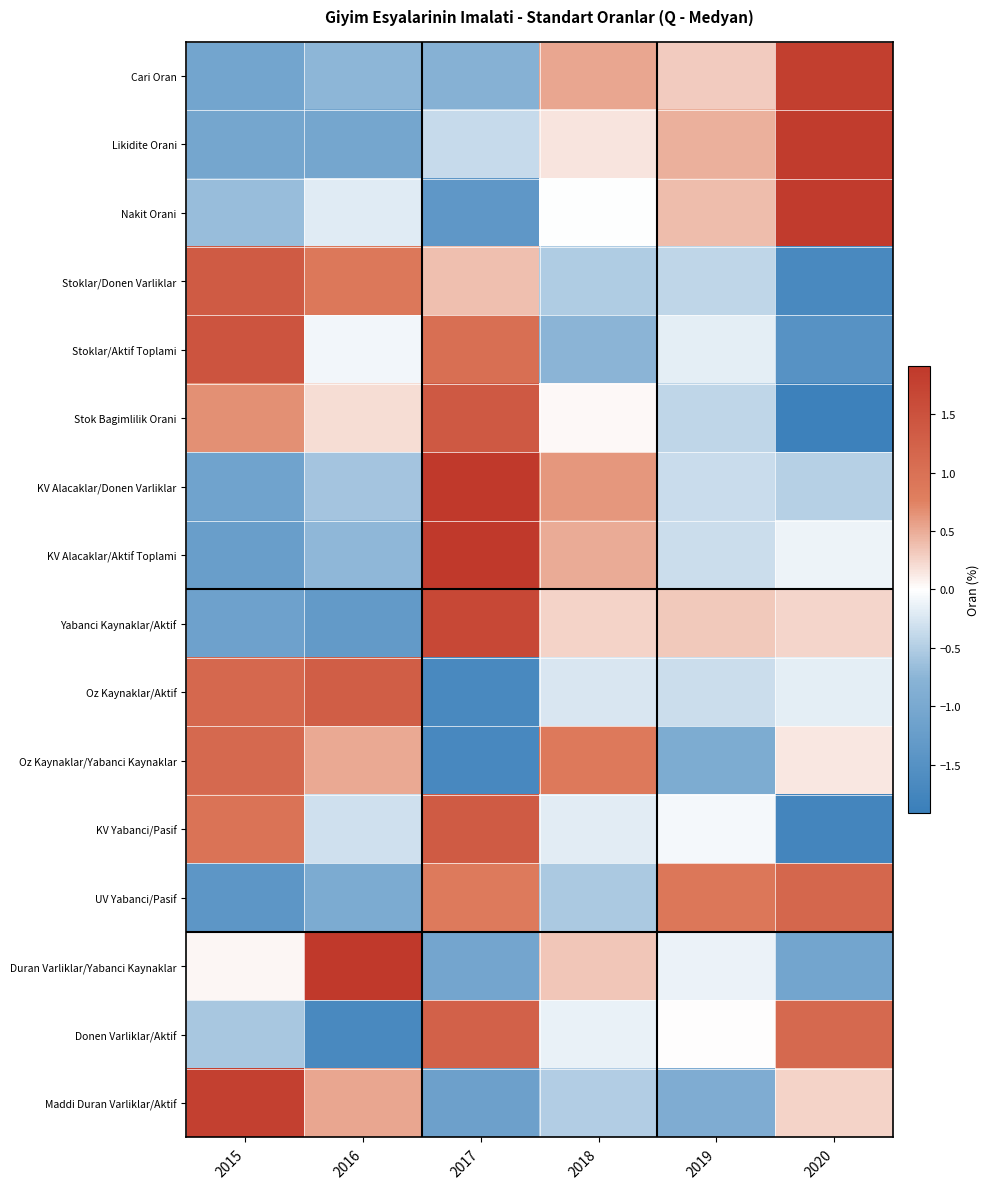

How many distinct data groups are displayed?

16